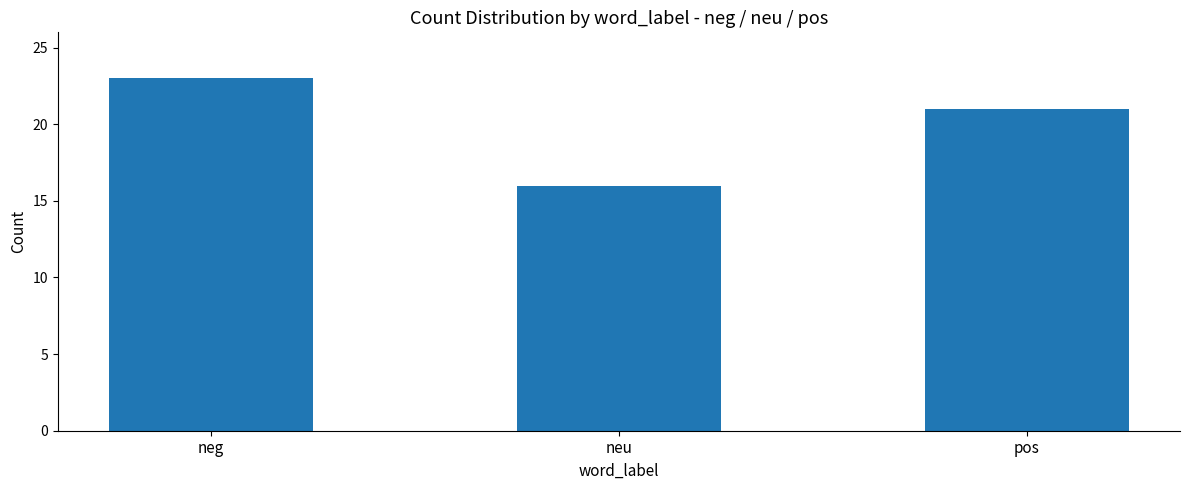

Approximately how many times larger is the value at neg compared to neu?

1.4